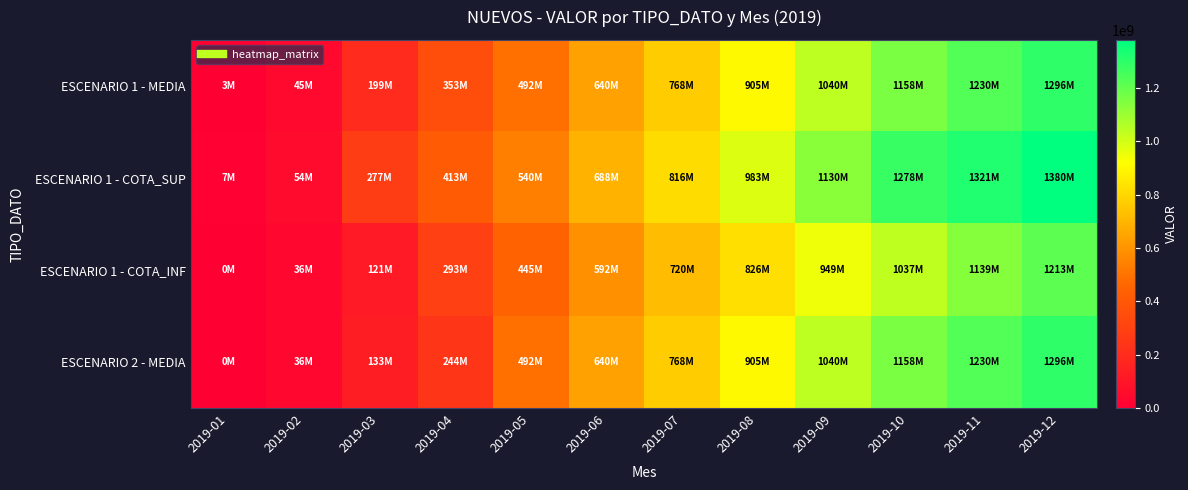

Reading left to right, extract all data points from this chart.

ESCENARIO 1 - MEDIA: 2019-01=3143457.2	2019-02=44963519.7	2019-03=199275498.4	2019-04=353210524.6	2019-05=492192827.4	2019-06=639984026.5	2019-07=768058870.0	2019-08=904802958.9	2019-09=1039546480.0	2019-10=1157696106.7	2019-11=1230247356.5	2019-12=1296426016.4
ESCENARIO 1 - COTA_SUP: 2019-01=6636874.5	2019-02=53710397.2	2019-03=277167121.4	2019-04=413440993.8	2019-05=539627816.0	2019-06=687680010.1	2019-07=815906743.3	2019-08=983425683.4	2019-09=1130045669.1	2019-10=1277938086.6	2019-11=1321244251.9	2019-12=1380316498.4
ESCENARIO 1 - COTA_INF: 2019-01=0.0	2019-02=36216642.1	2019-03=121383875.3	2019-04=292980055.4	2019-05=444757838.9	2019-06=592288042.9	2019-07=720210996.7	2019-08=826180234.4	2019-09=949047290.9	2019-10=1037454126.8	2019-11=1139250461.2	2019-12=1212535534.3
ESCENARIO 2 - MEDIA: 2019-01=0.0	2019-02=35655005.5	2019-03=133156210.7	2019-04=244236888.6	2019-05=492192827.4	2019-06=639984026.5	2019-07=768058870.0	2019-08=904802958.9	2019-09=1039546480.0	2019-10=1157696106.7	2019-11=1230247356.5	2019-12=1296426016.4